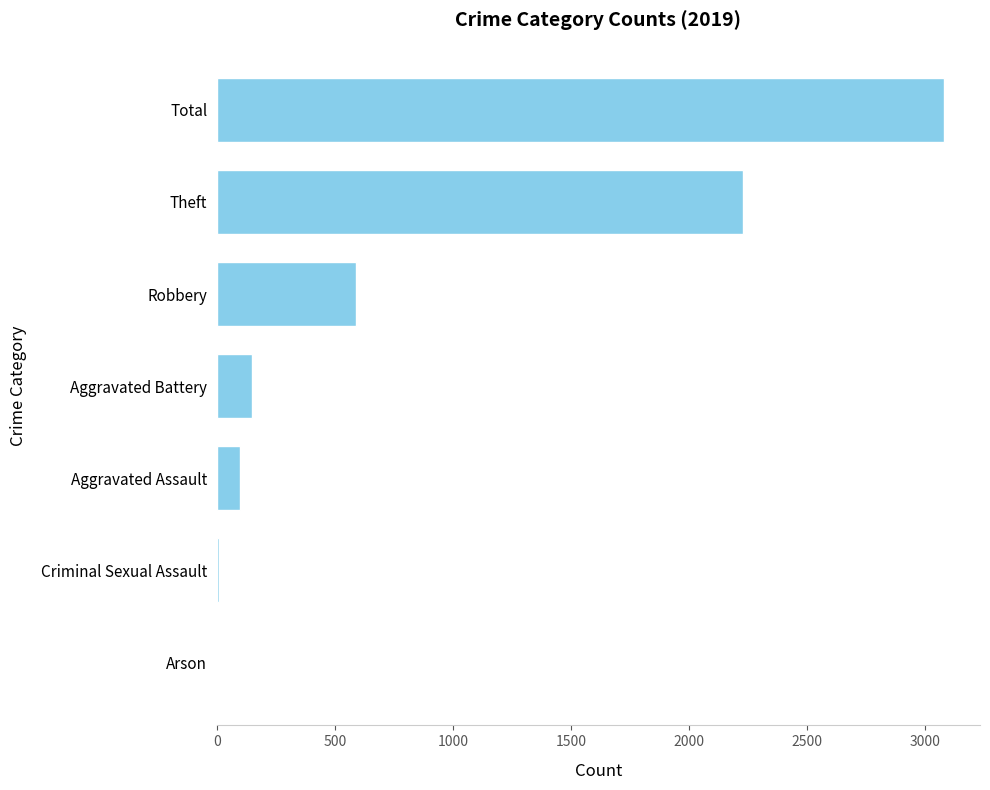

Are the bars horizontal?

Yes